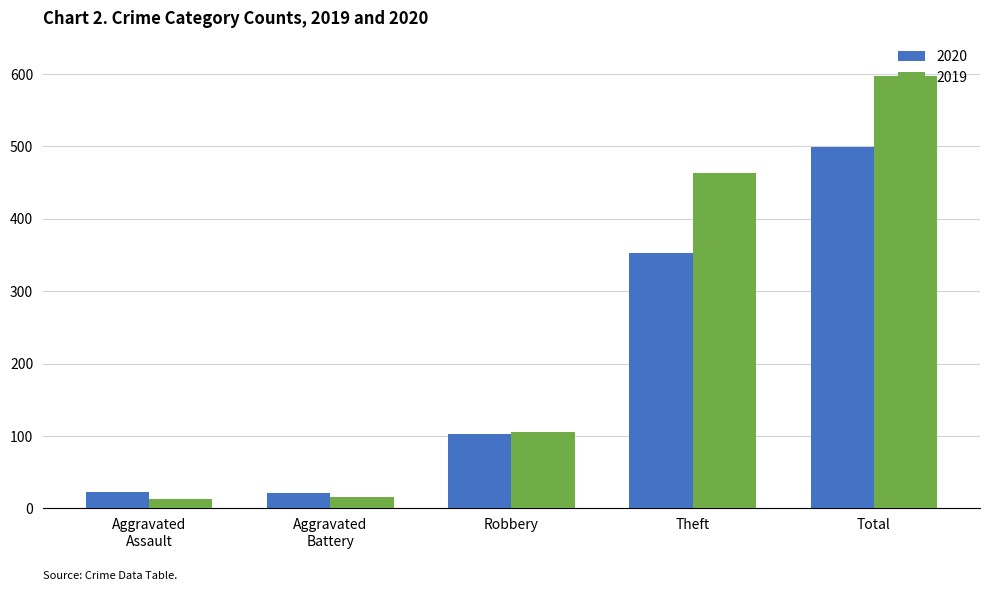

True or false: 2020 has a value of 499 at Total.

True